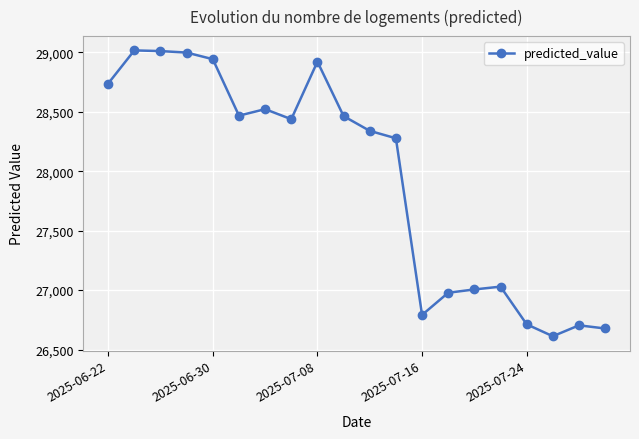

What is the difference between the second highest and minimum values?

2397.4